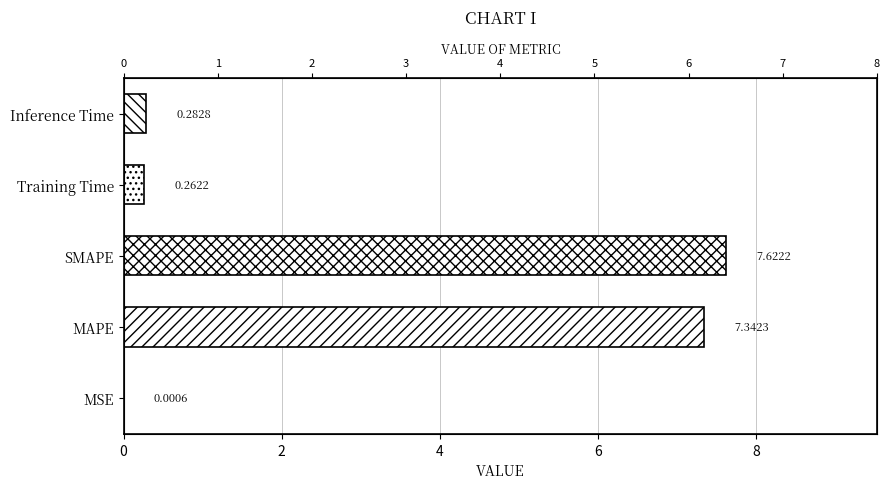

What is the difference between the values at 4 and 6?

7.4